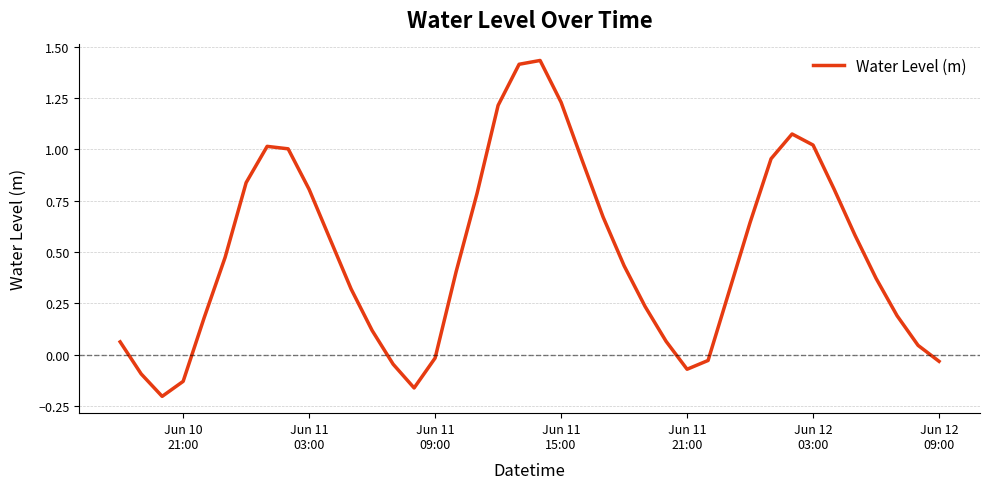

What is the difference between the maximum and minimum values?

1.6